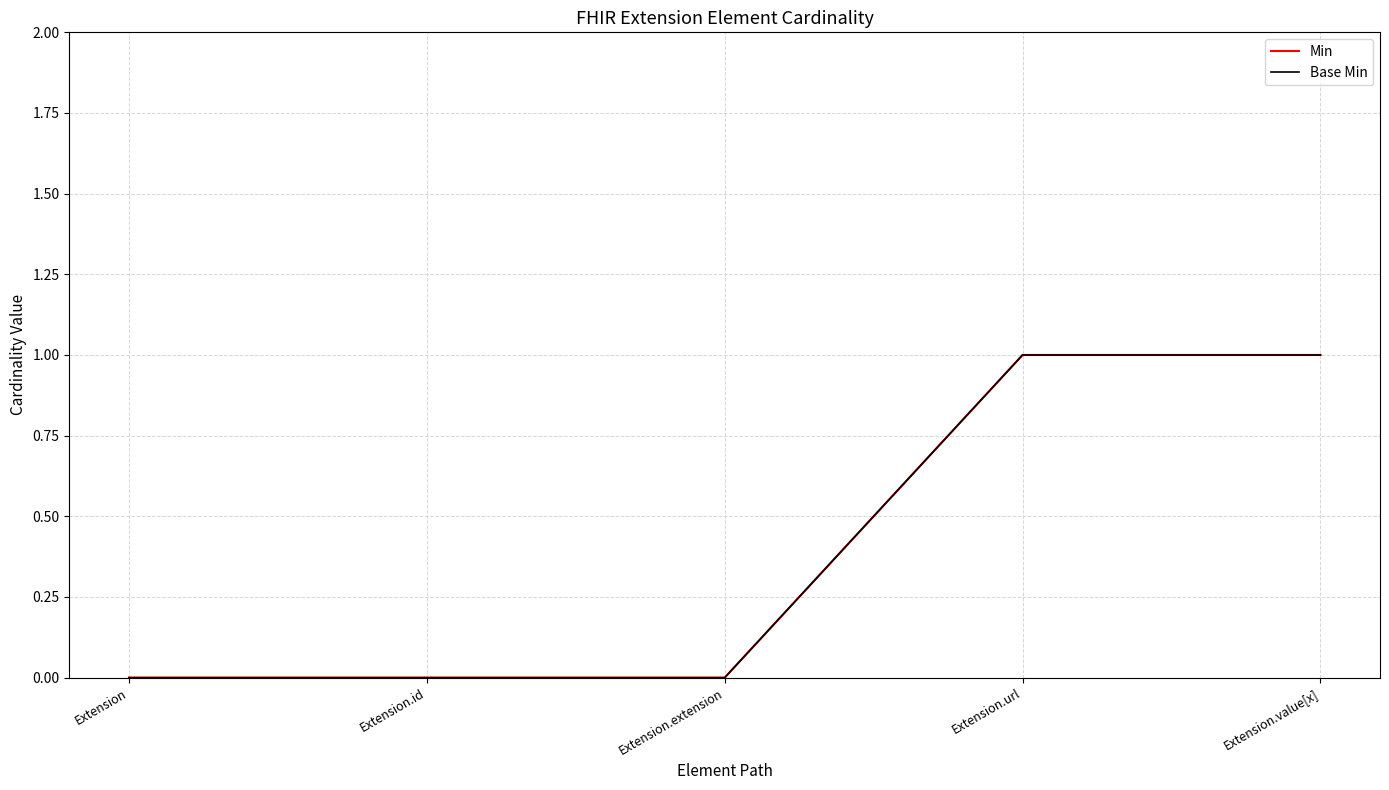

Is this an area chart (filled region under the line)?

No